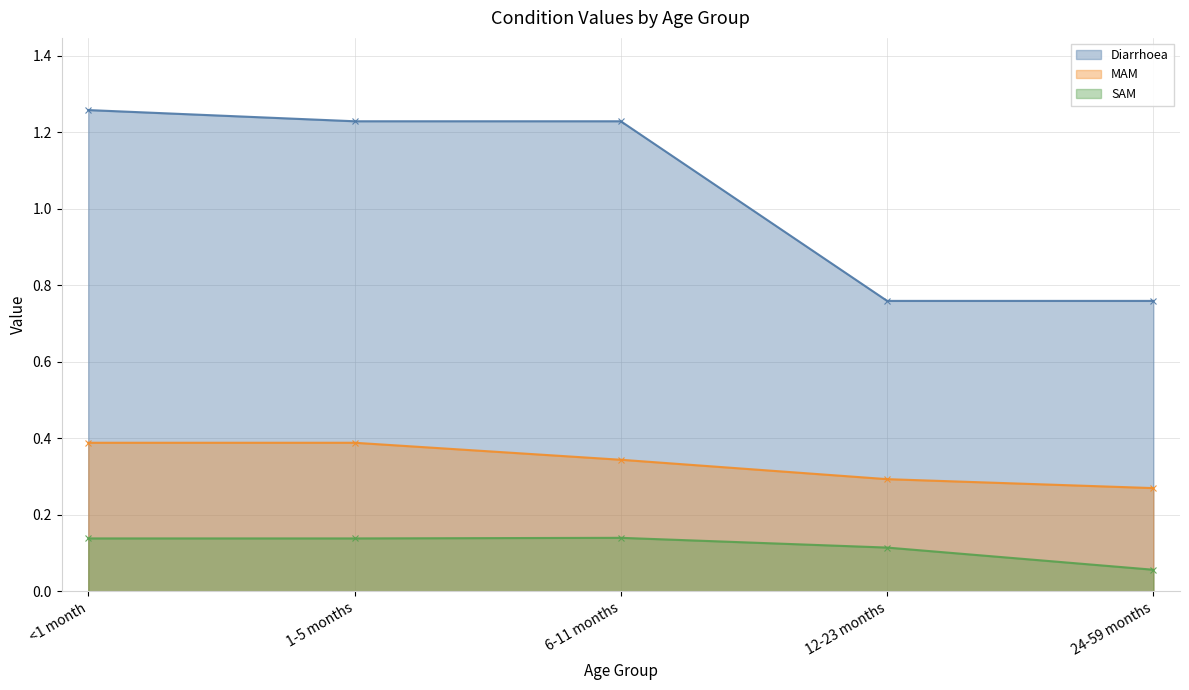

What is the total value across all series at 12-23 months?

1.2